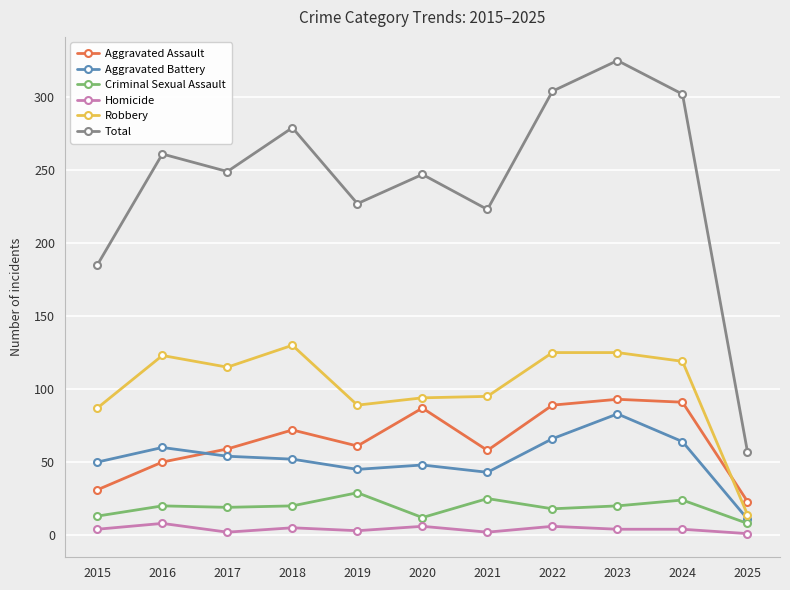

Is it true that Aggravated Assault equals 87 at 2020?

True